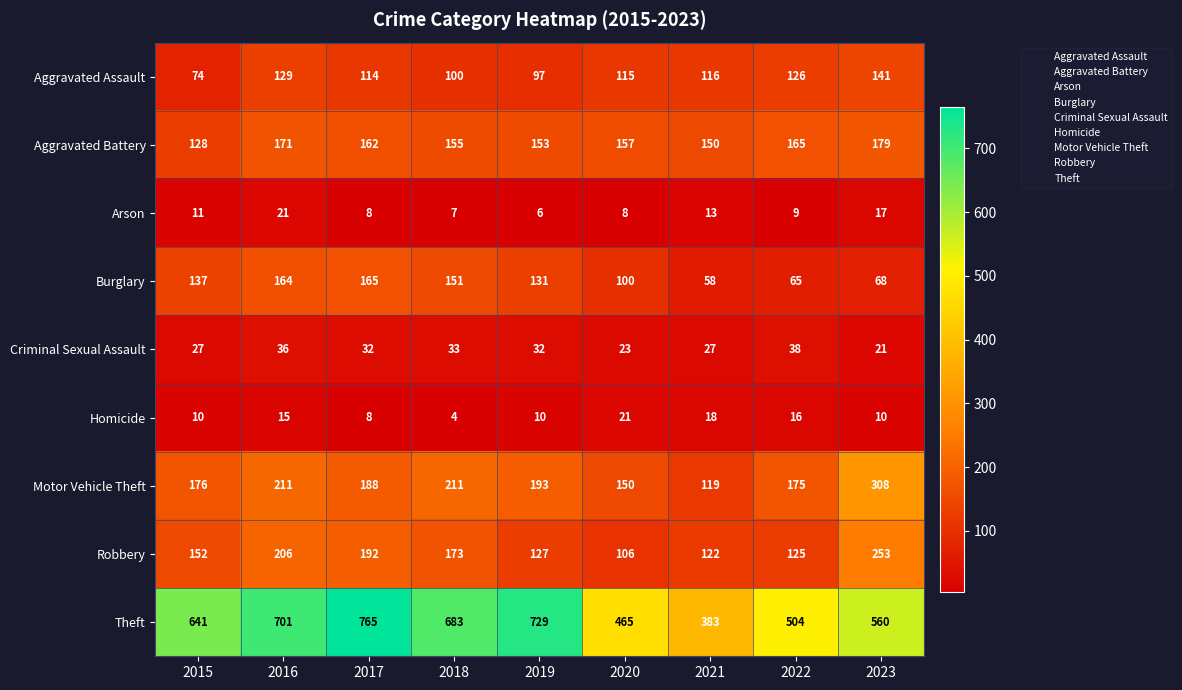

Which series has the largest range (max minus min)?

Theft